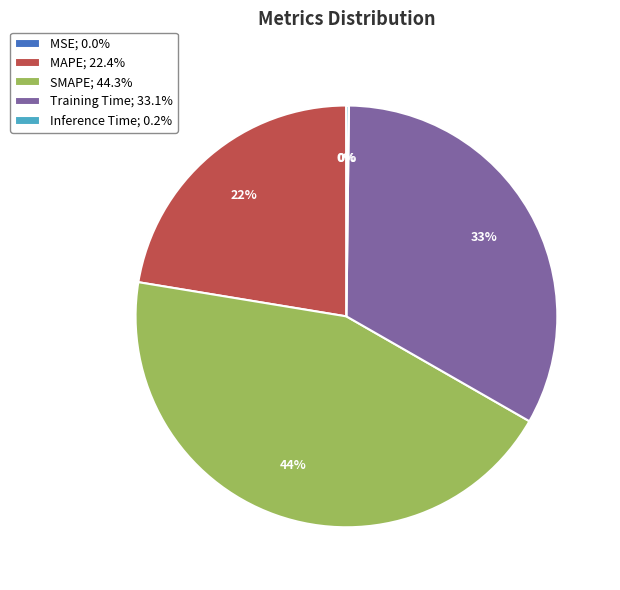

Do MAPE; 22.4% and Training Time; 33.1% together represent more than half of the pie?

Yes